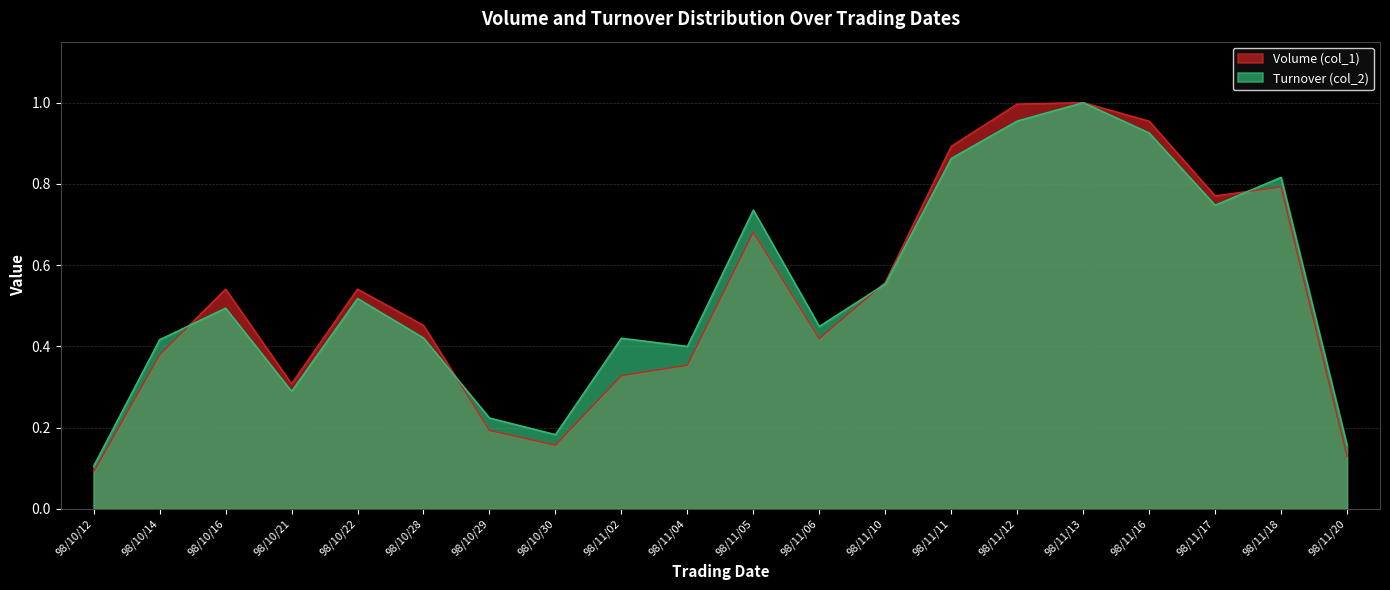

True or false: Turnover (col_2) and Volume (col_1) cross at least once.

True